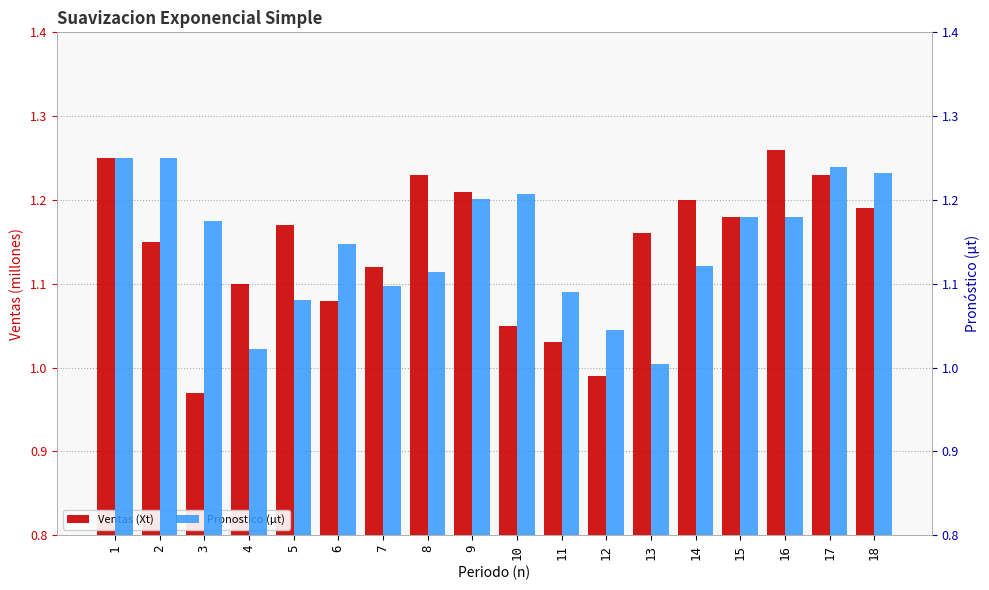

List the labels in order of Pronostico (µt) value, smallest first.

13, 4, 12, 5, 11, 7, 8, 14, 6, 3, 16, 15, 9, 10, 18, 17, 1, 2